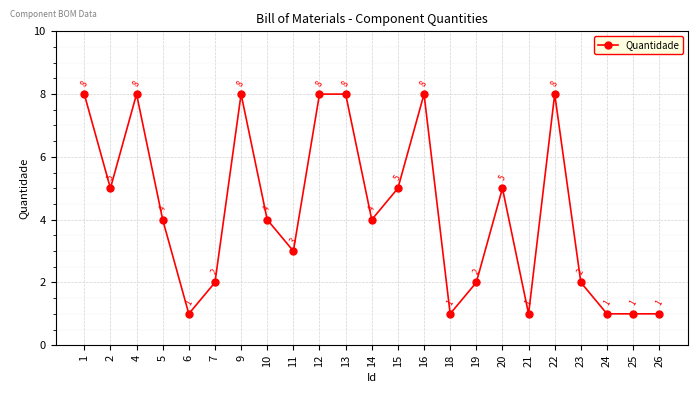

What is the change in value from 10 to 23?

-2